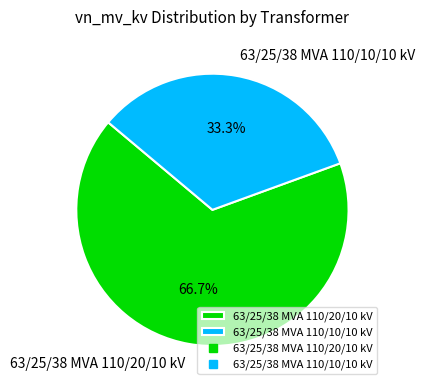

What percentage is the 63/25/38 MVA 110/20/10 kV slice, to the nearest percent?

67%